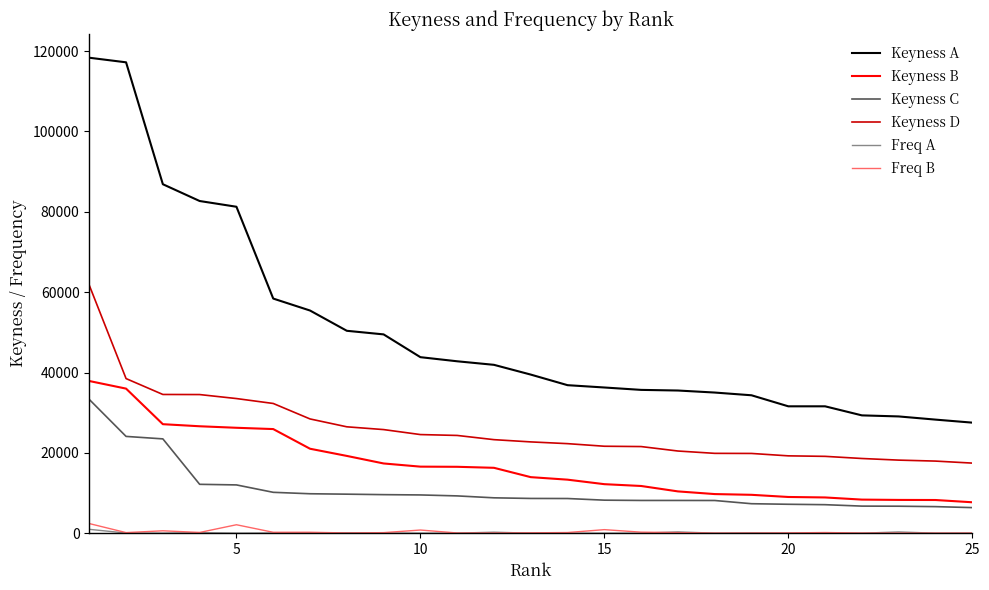

Which series has the largest total across all categories?

Keyness A